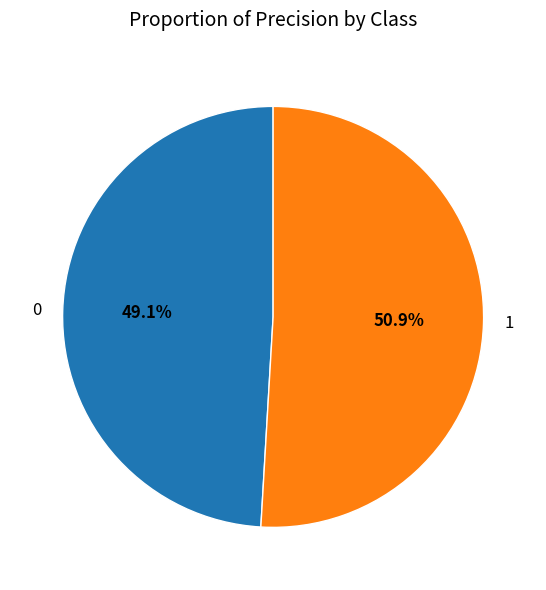

To the nearest percent, what portion does 1 represent?

51%